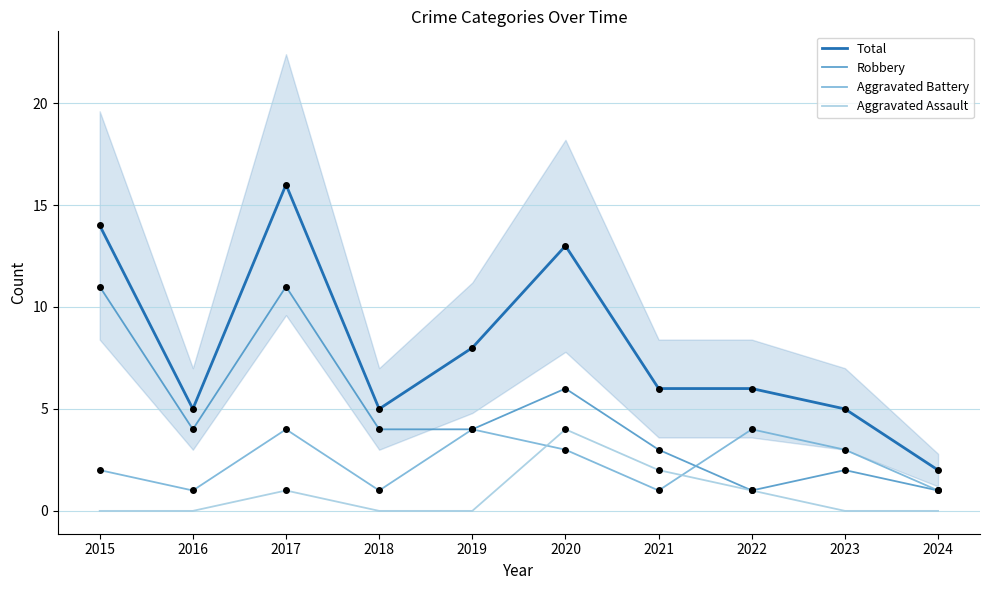

In Aggravated Battery, how many points are lower than both neighbors (excluding endpoints)?

3